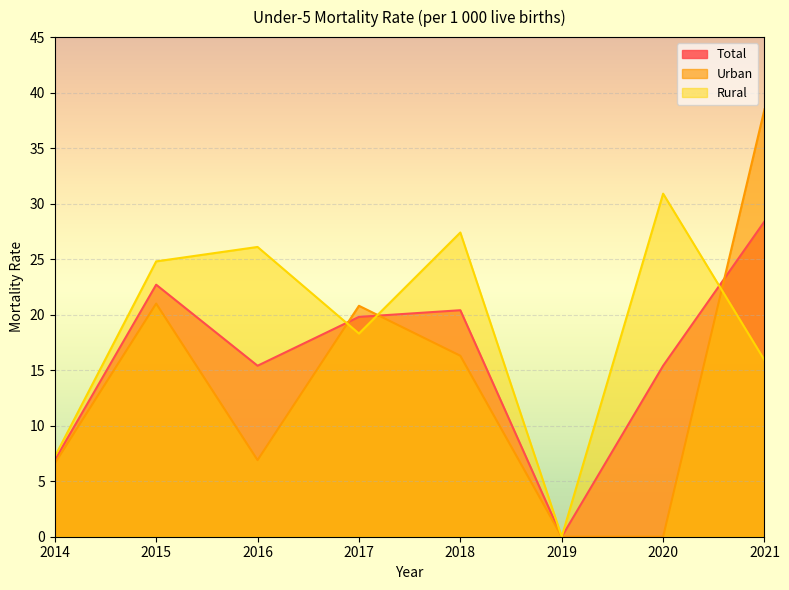

What is the value of the Total point at the 4th from the left?

19.8